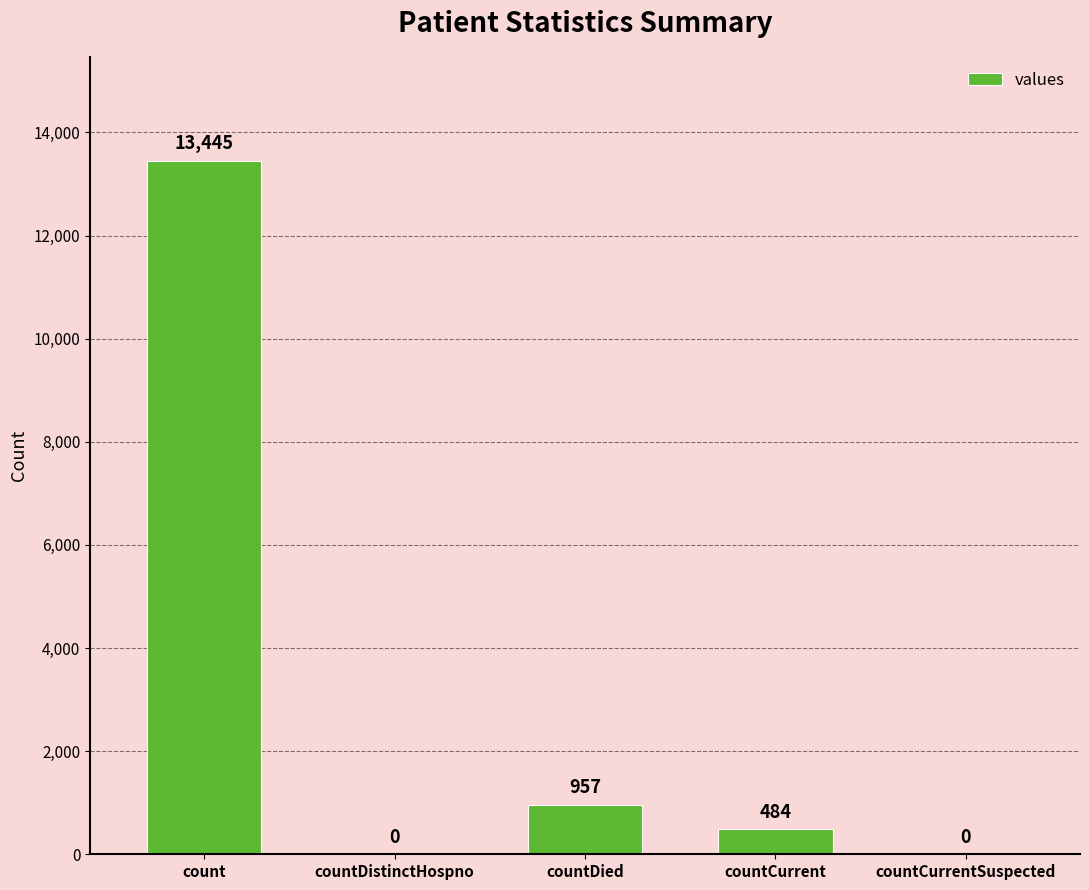

Is it true that the value at countDistinctHospno is -7493?

False